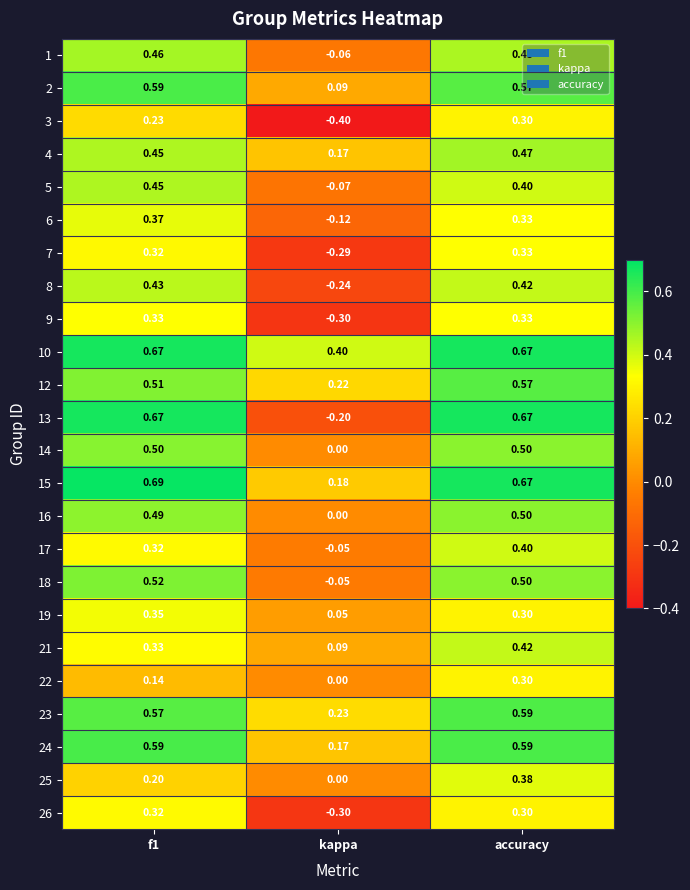

At which category does the chart reach its minimum across all series?

kappa